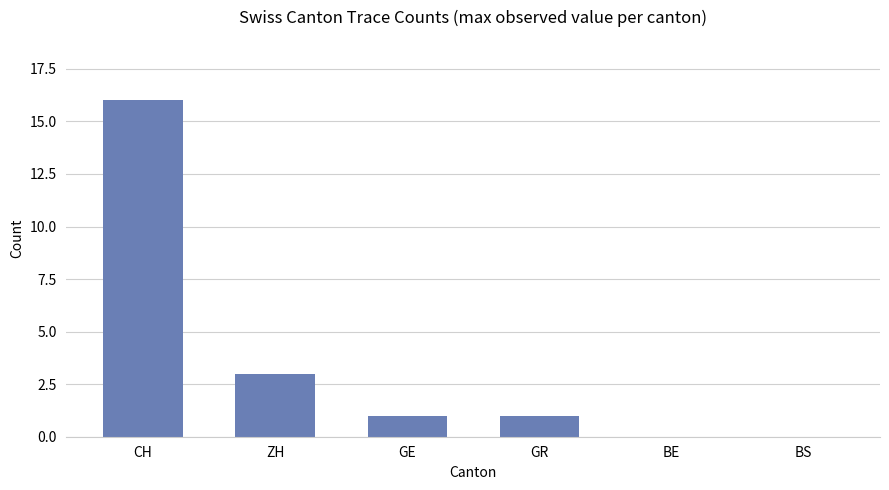

At which label is the value closest to 8?

ZH